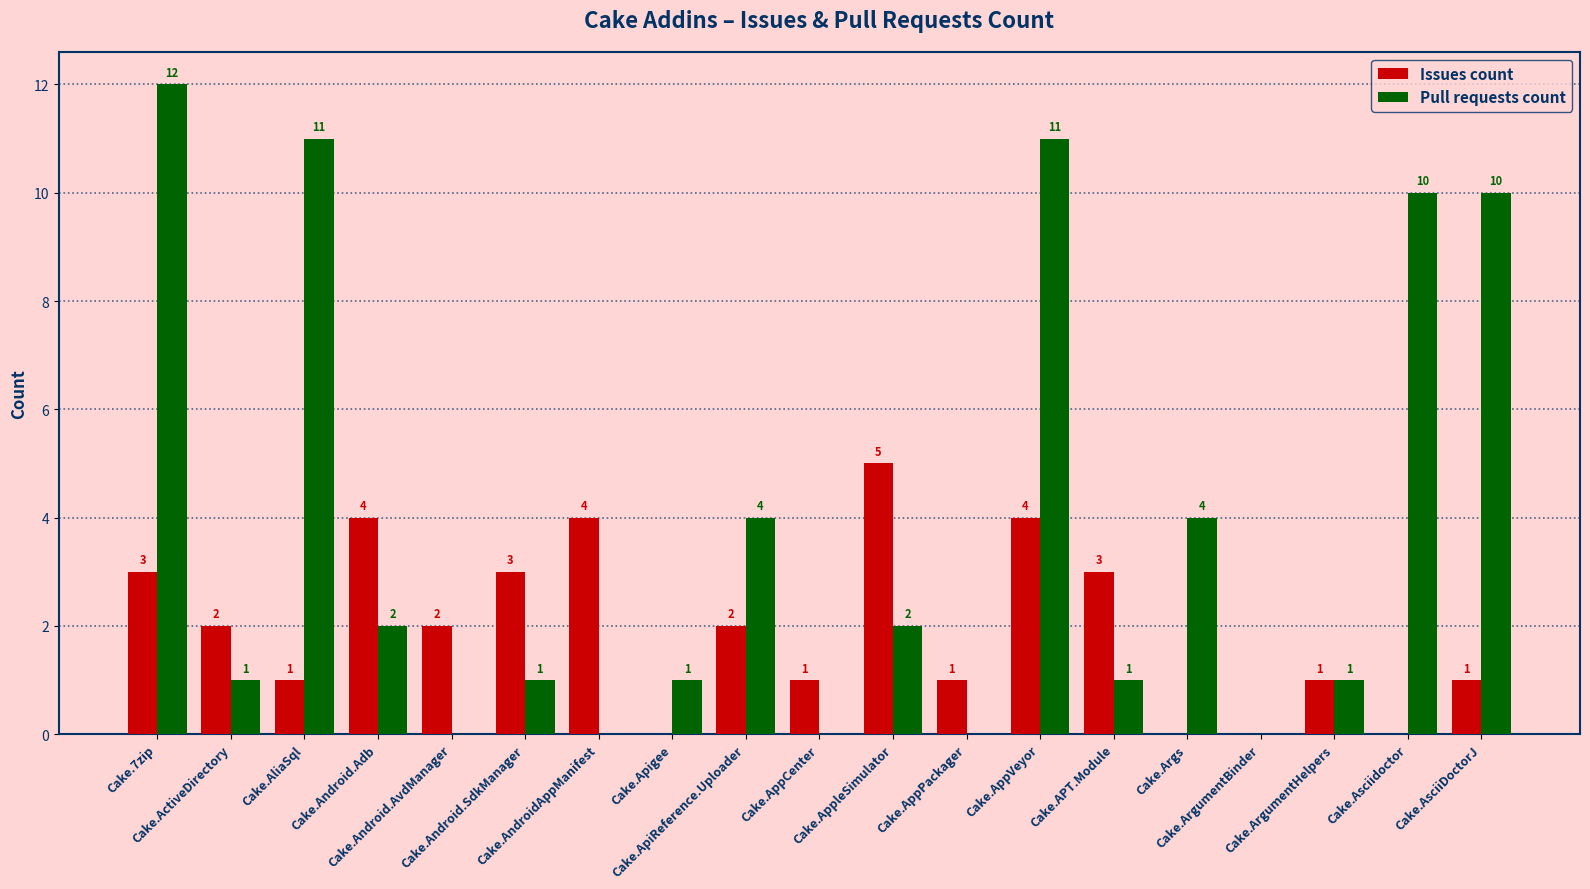

What is the highest value of the Issues count series?

5